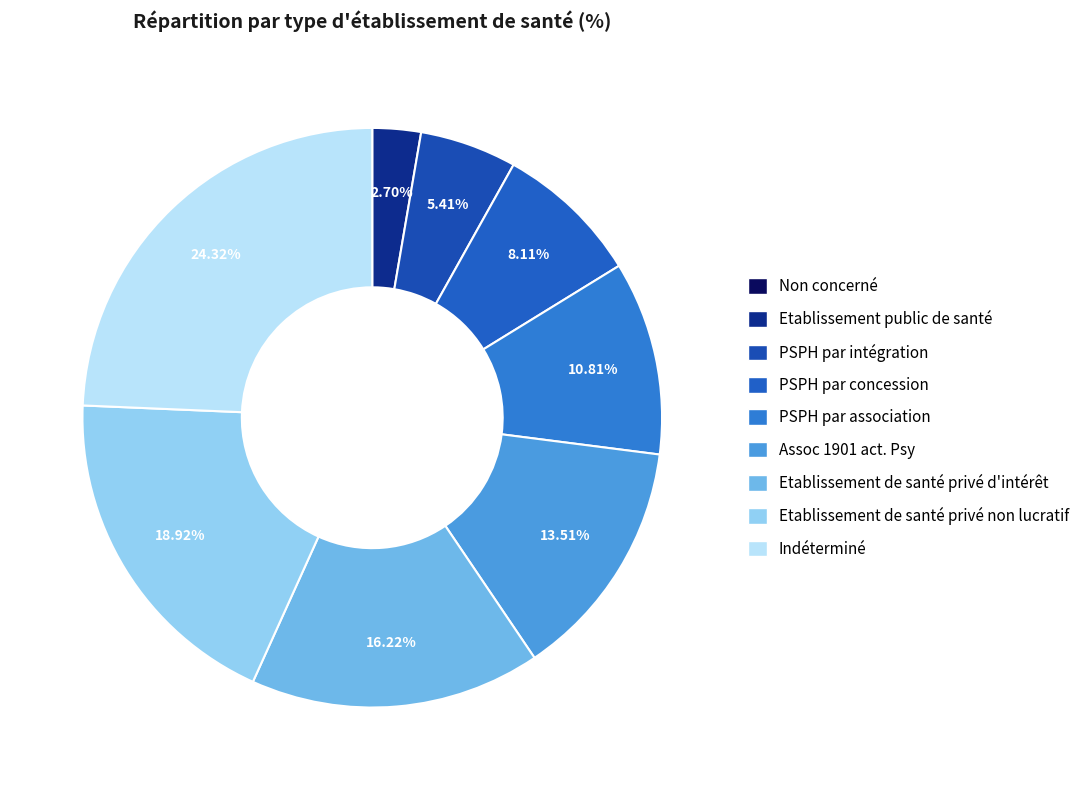

What is the largest slice in the pie chart?

Indéterminé